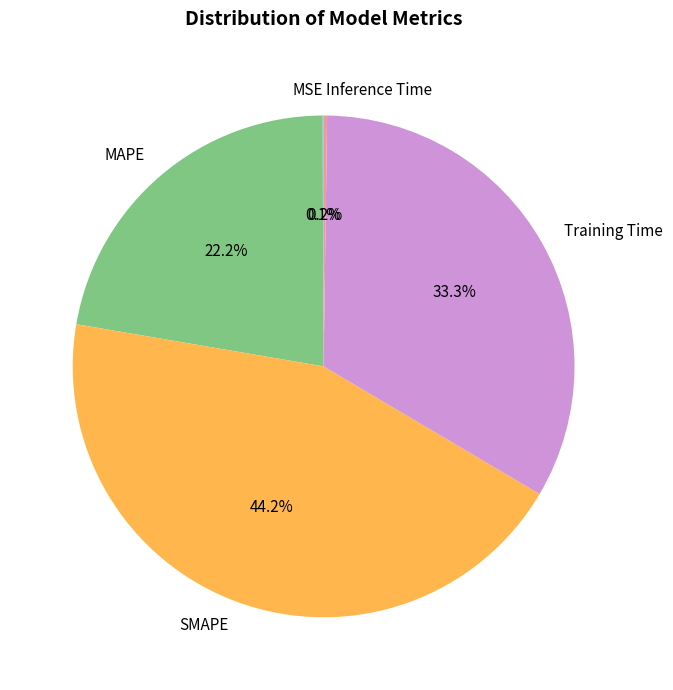

The MAPE slice represents 22% of the pie. True or false?

True